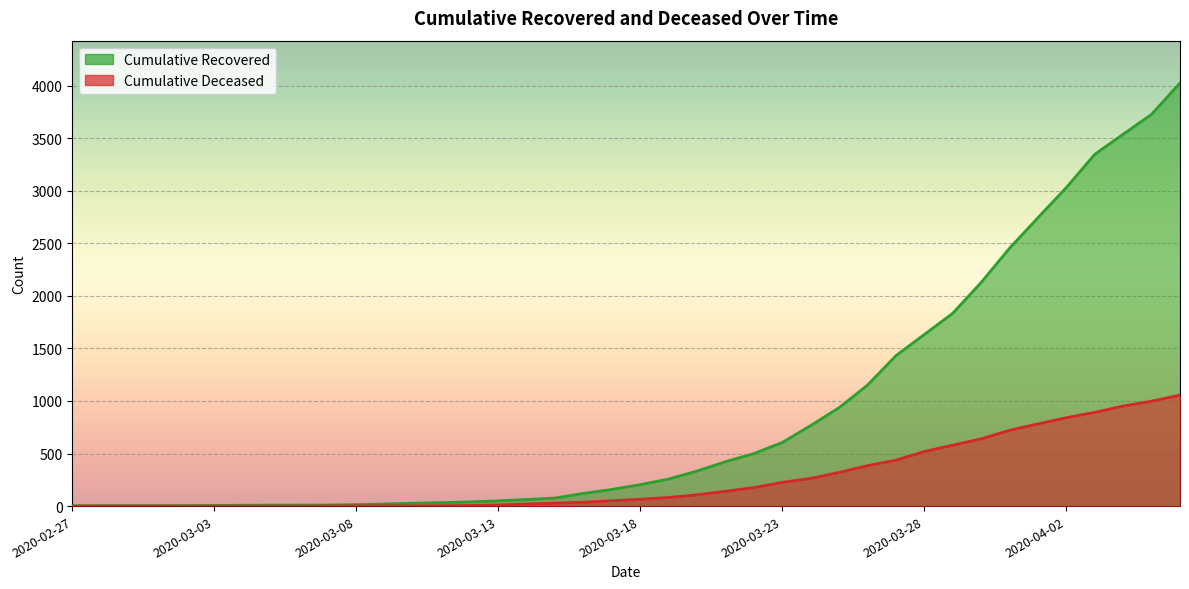

At which category does the chart reach its minimum across all series?

2020-02-27